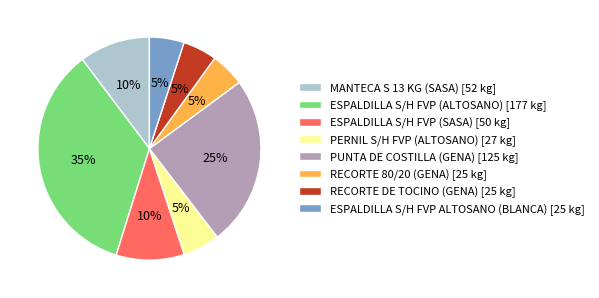

To the nearest percent, what is the combined percentage of ESPALDILLA S/H FVP ALTOSANO (BLANCA) and RECORTE 80/20 (GENA)?

10%